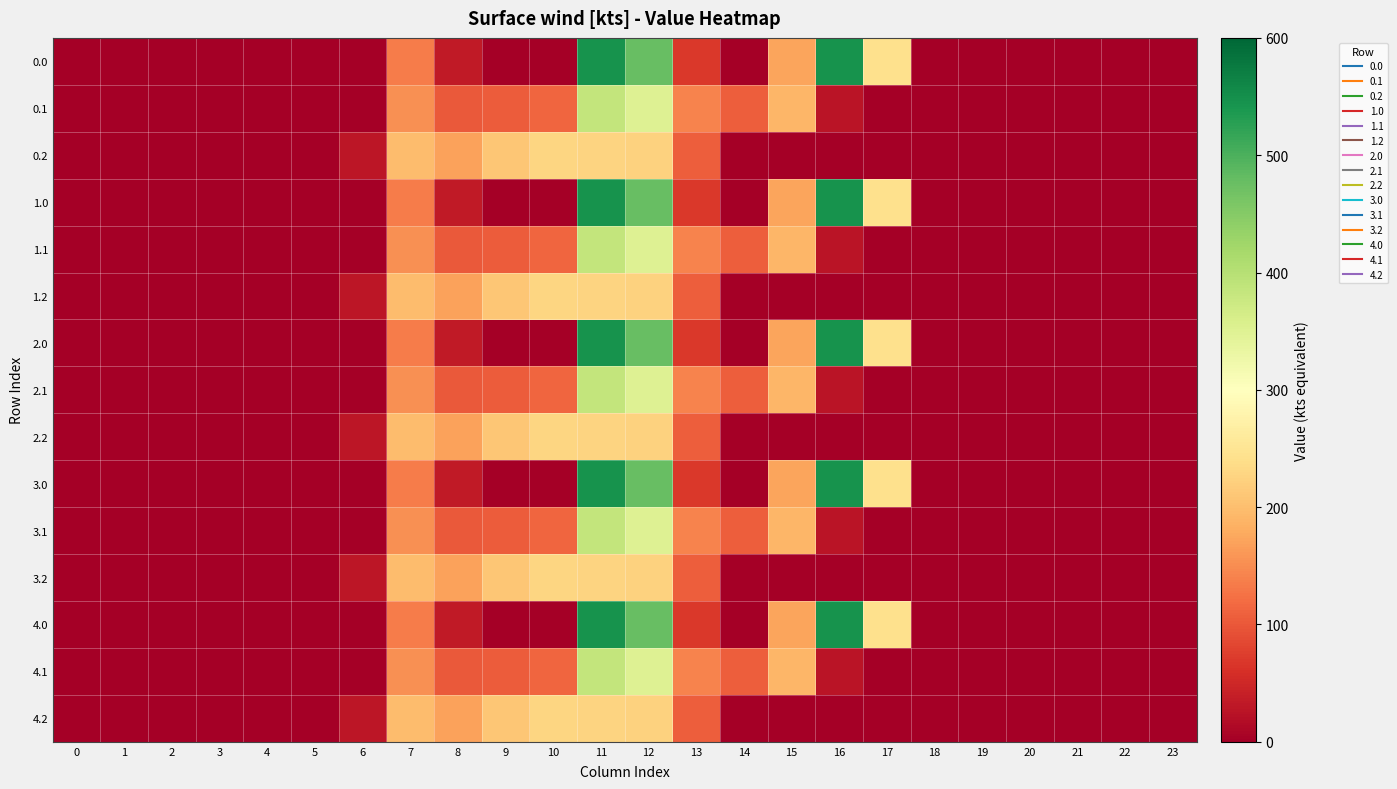

At which category does the chart reach its peak across all series?

16